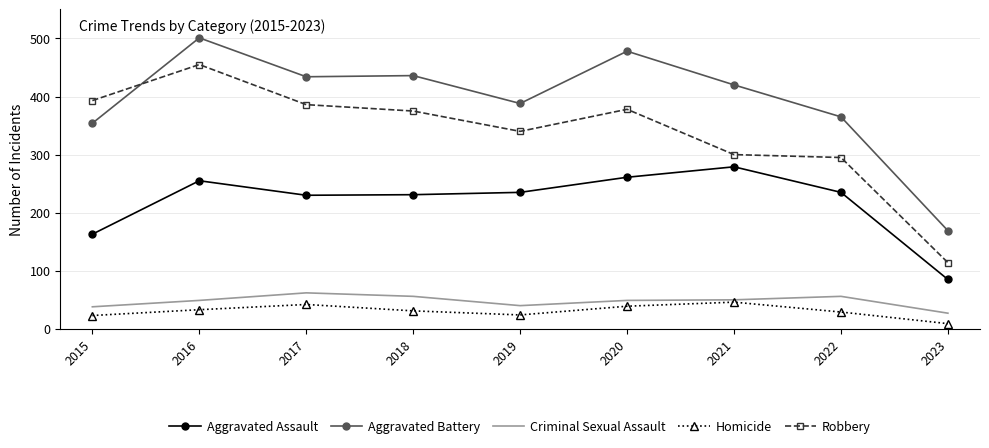

What is the difference between the maximum and minimum values in the Aggravated Assault series?

194